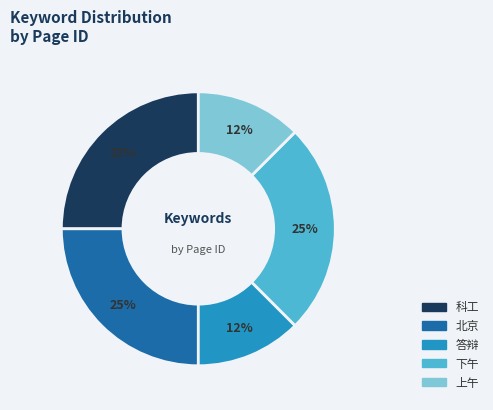

To the nearest percent, what portion does 科工 represent?

25%